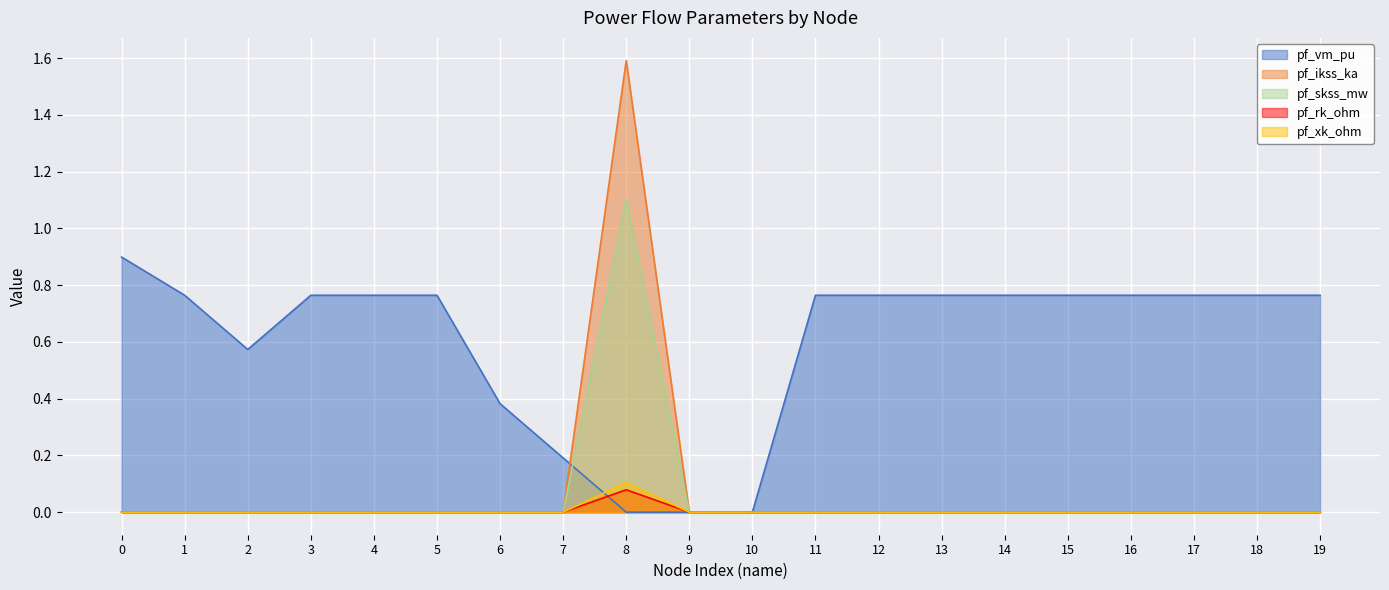

Rank the series at 3 from highest to lowest value.

pf_vm_pu, pf_ikss_ka, pf_skss_mw, pf_rk_ohm, pf_xk_ohm